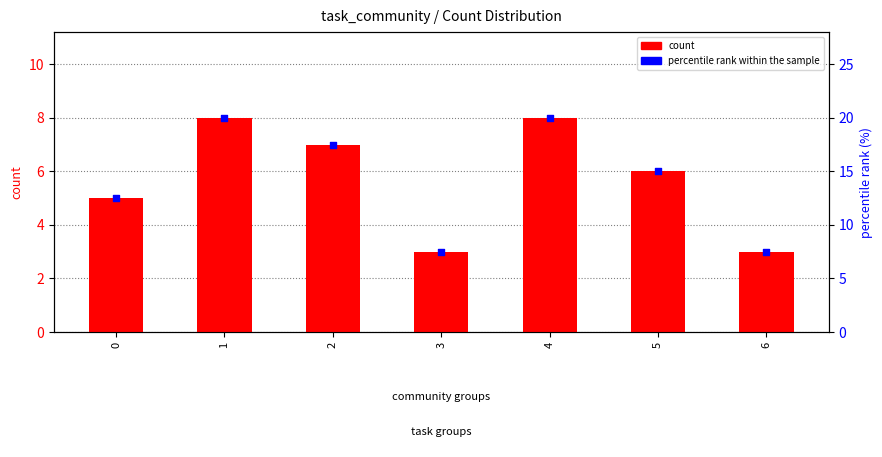

Which series has the largest total across all categories?

percentile rank within the sample